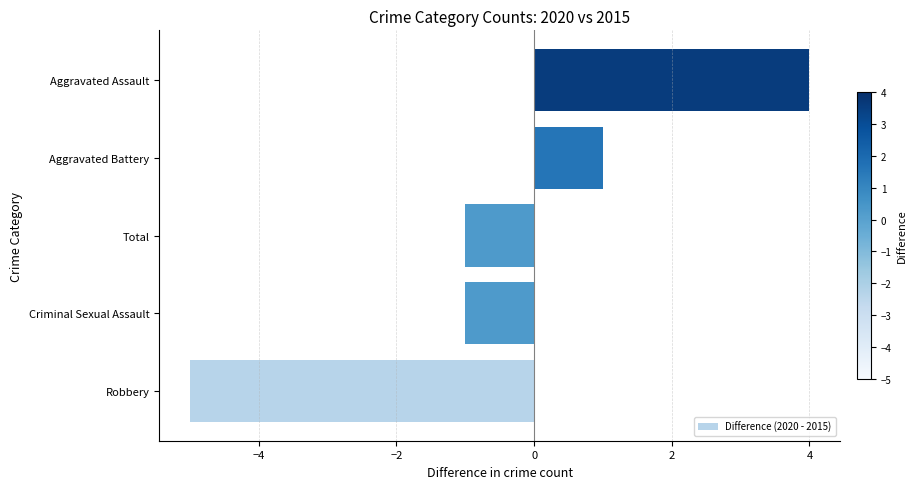

Reading bottom to top, what are all the values shown in this chart?

-5	-1	-1	1	4